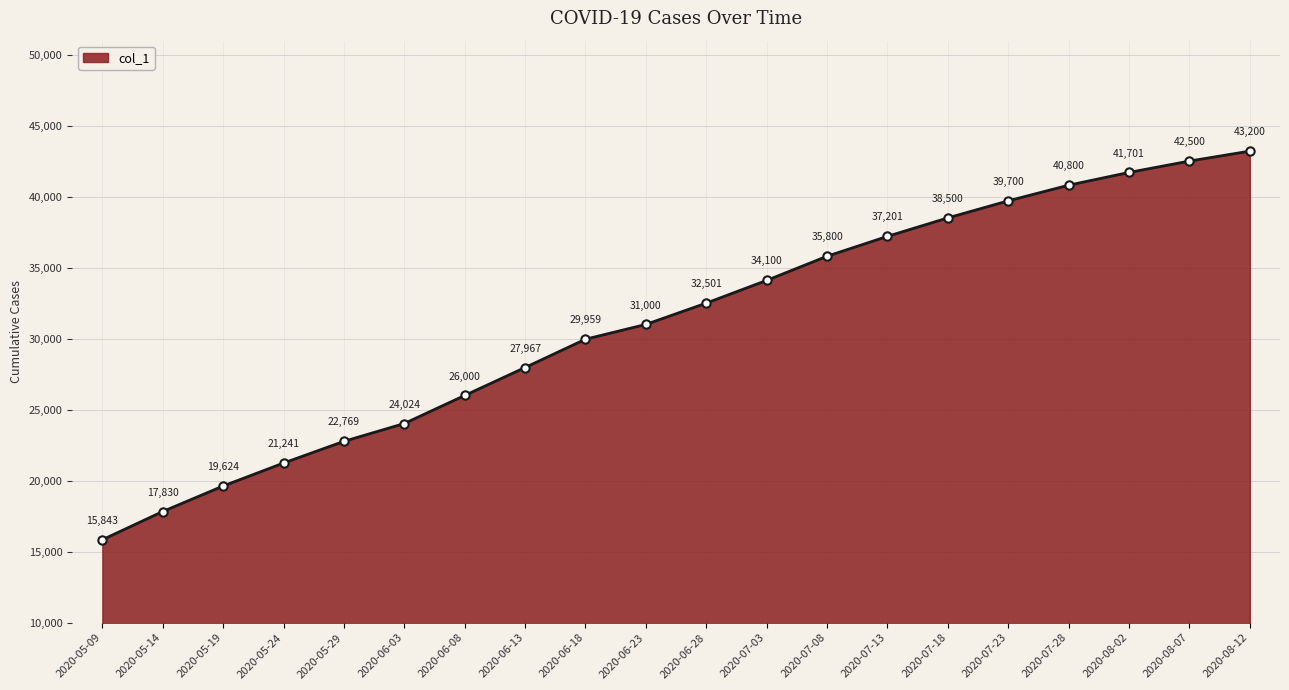

Does the chart display data point markers on the line(s)?

No